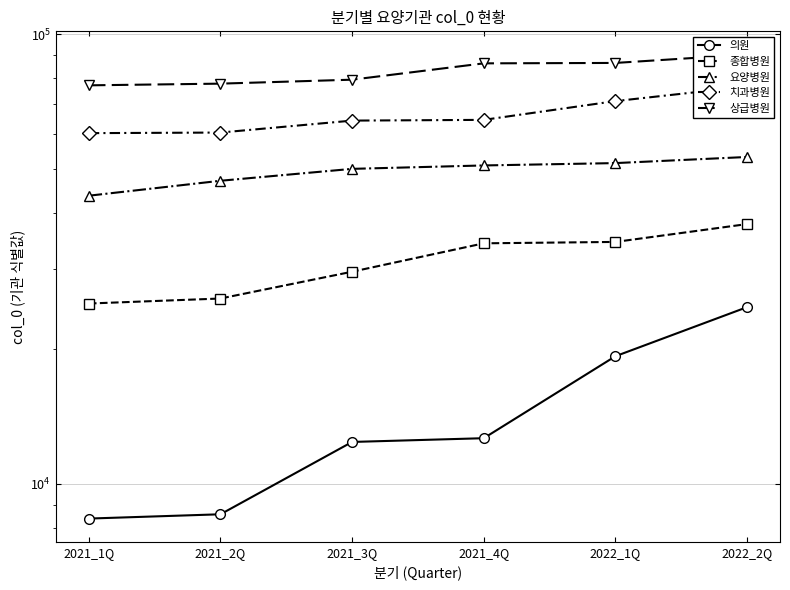

Is it true that 치과병원 equals 28533 at 2021_1Q?

False